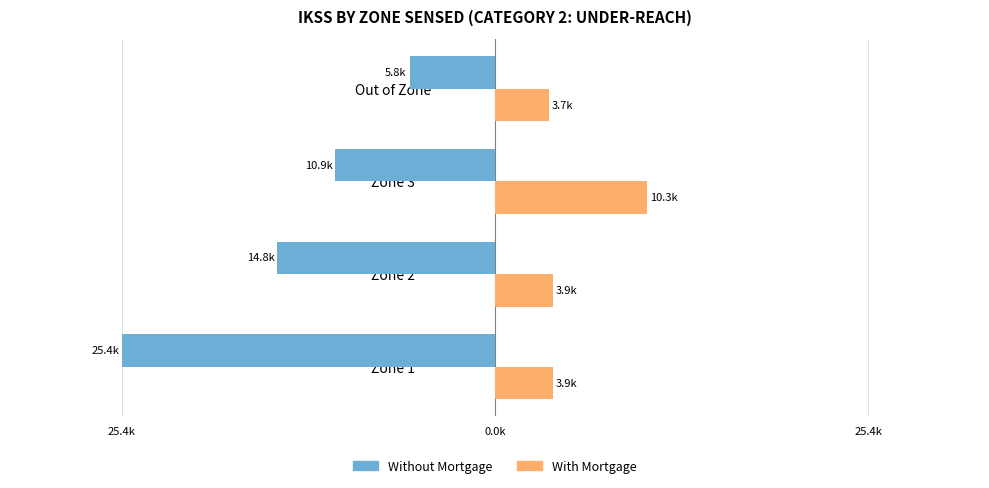

What are all the series names shown in the legend?

Without Mortgage, With Mortgage